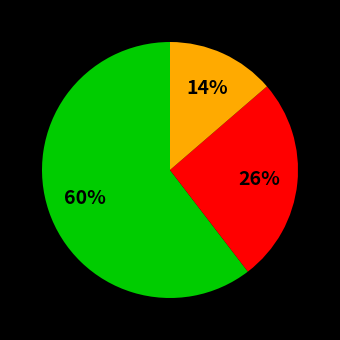

Is there any slice that represents more than half of the pie?

Yes